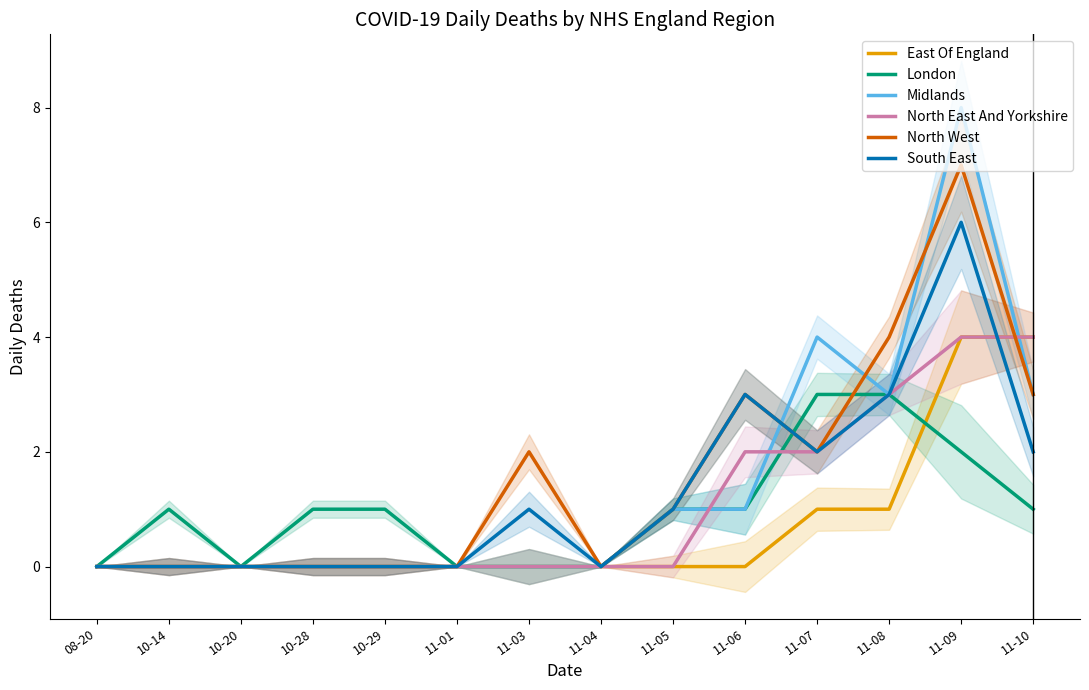

How many values in North East And Yorkshire are above zero?

5